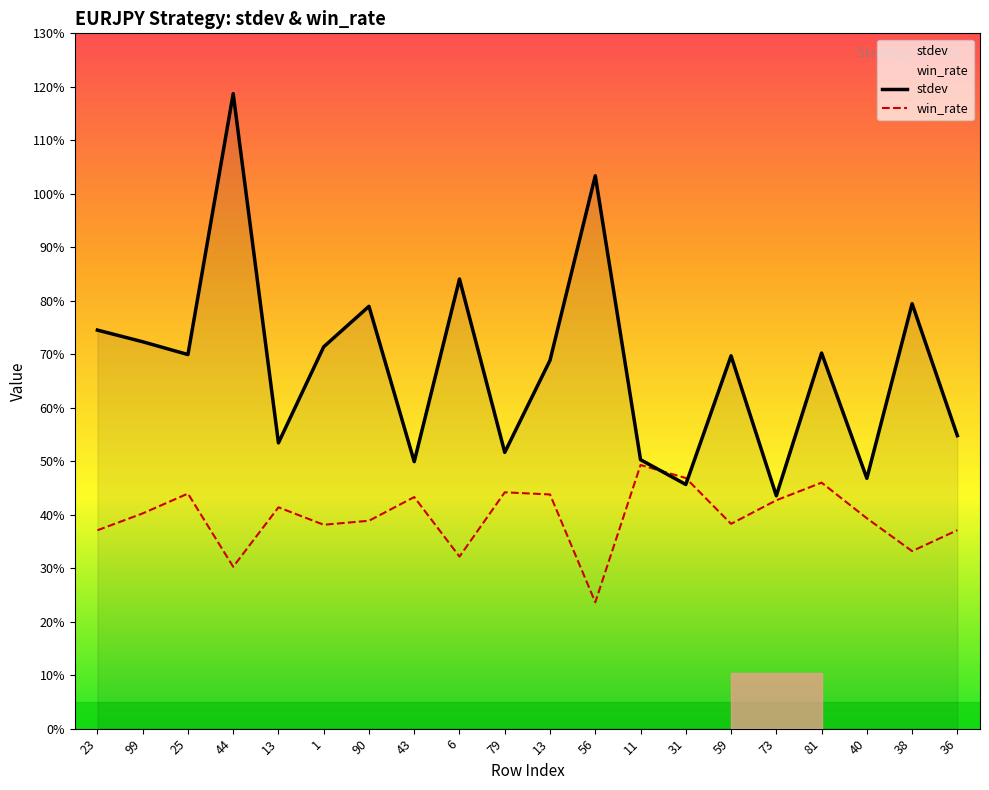

Which series ends up on top after the final intersection of win_rate and stdev?

stdev